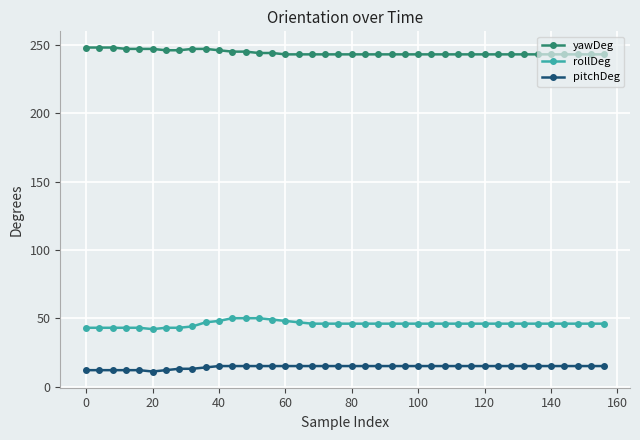

True or false: pitchDeg and yawDeg intersect in this chart.

False